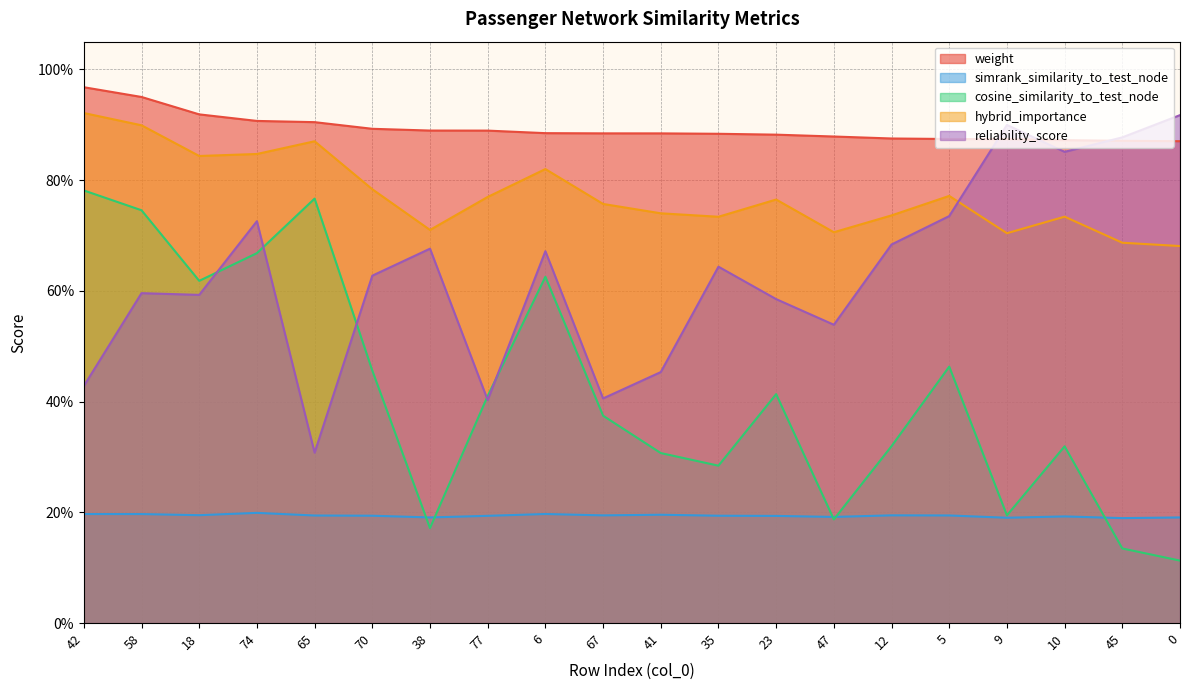

Reading right to left, list all the values displayed in this chart.

weight: 0.9	0.9	0.9	0.9	0.9	0.9	0.9	0.9	0.9	0.9	0.9	0.9	0.9	0.9	0.9	0.9	0.9	0.9	1.0	1.0
simrank_similarity_to_test_node: 0.2	0.2	0.2	0.2	0.2	0.2	0.2	0.2	0.2	0.2	0.2	0.2	0.2	0.2	0.2	0.2	0.2	0.2	0.2	0.2
cosine_similarity_to_test_node: 0.1	0.1	0.3	0.2	0.5	0.3	0.2	0.4	0.3	0.3	0.4	0.6	0.4	0.2	0.5	0.8	0.7	0.6	0.7	0.8
hybrid_importance: 0.7	0.7	0.7	0.7	0.8	0.7	0.7	0.8	0.7	0.7	0.8	0.8	0.8	0.7	0.8	0.9	0.8	0.8	0.9	0.9
reliability_score: 0.9	0.9	0.9	0.9	0.7	0.7	0.5	0.6	0.6	0.5	0.4	0.7	0.4	0.7	0.6	0.3	0.7	0.6	0.6	0.4